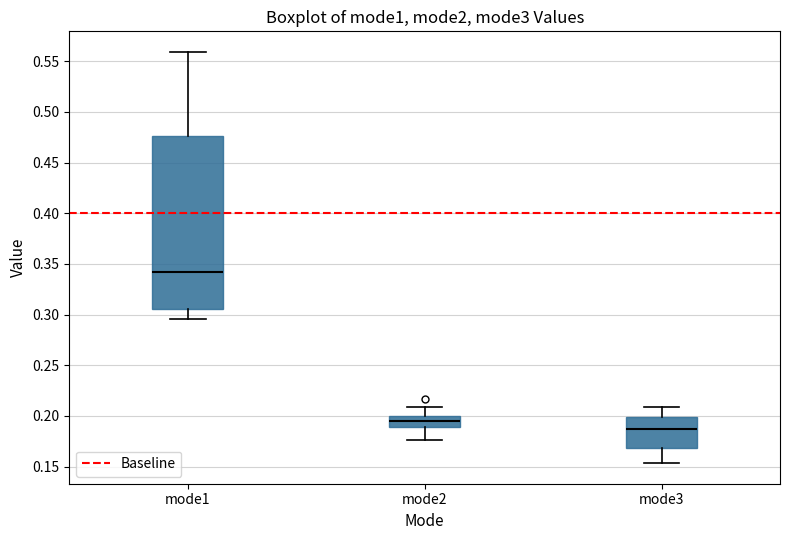

Which box's median line is the highest?

mode1